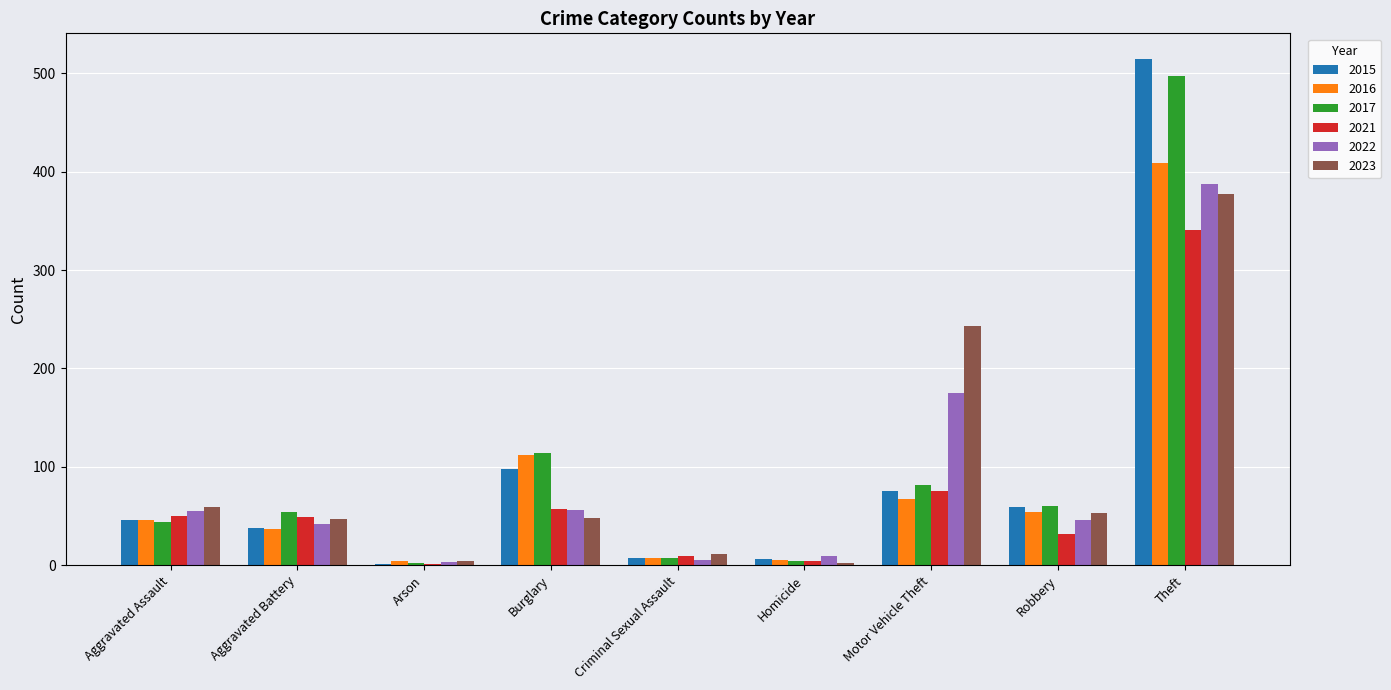

How many categories are shown in the chart?

9